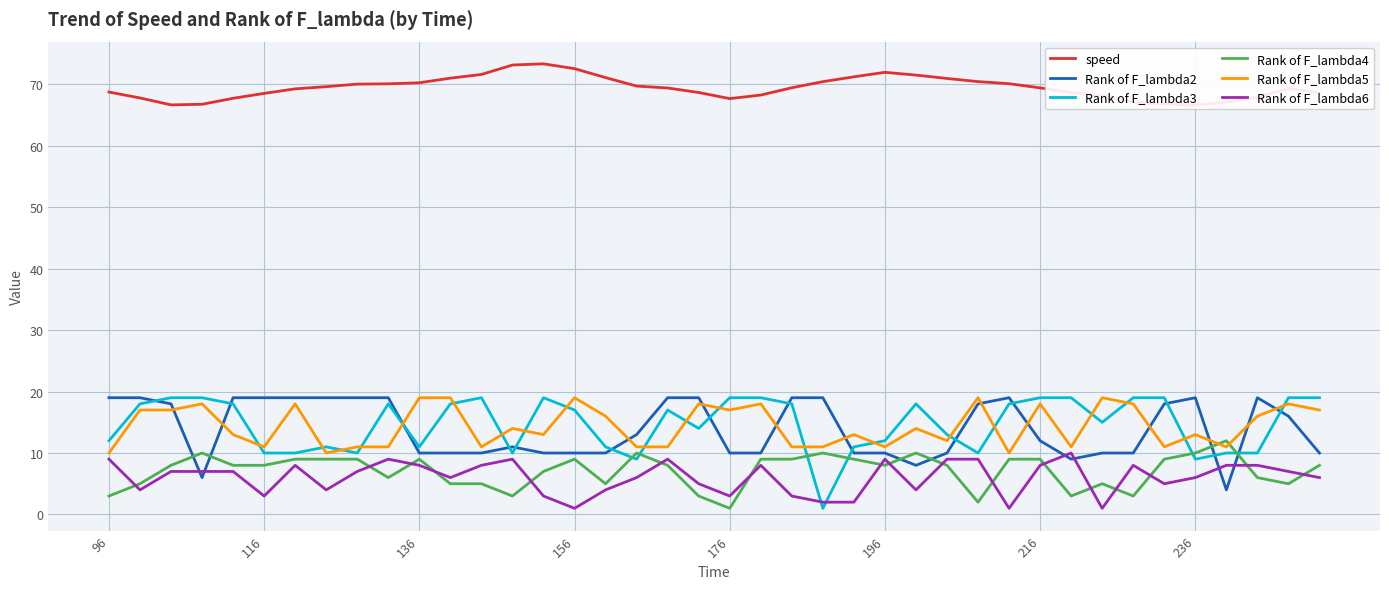

The Rank of F_lambda2 series shows 19 at 236. True or false?

True